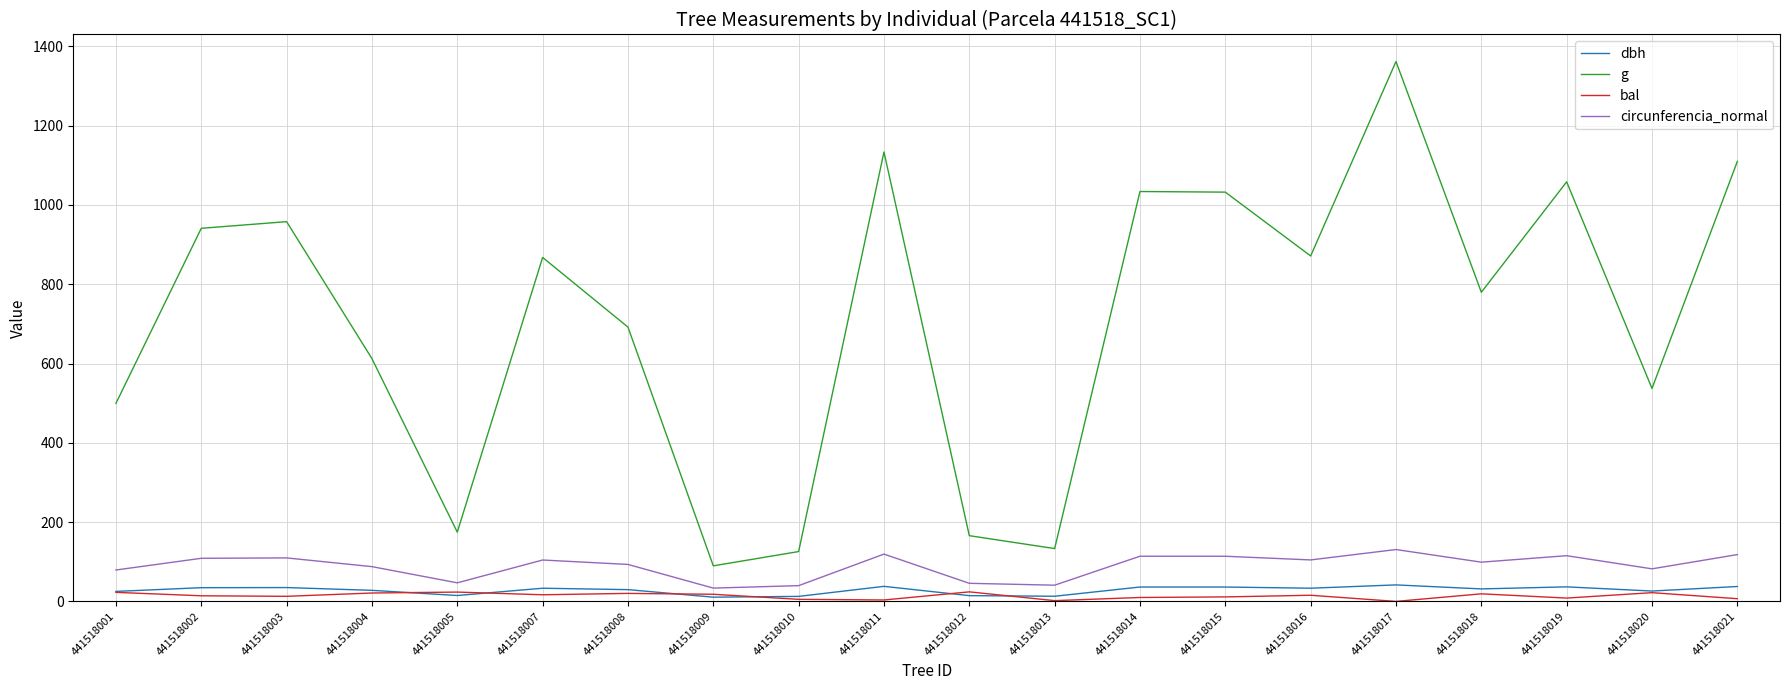

How many lines are shown in the chart?

4